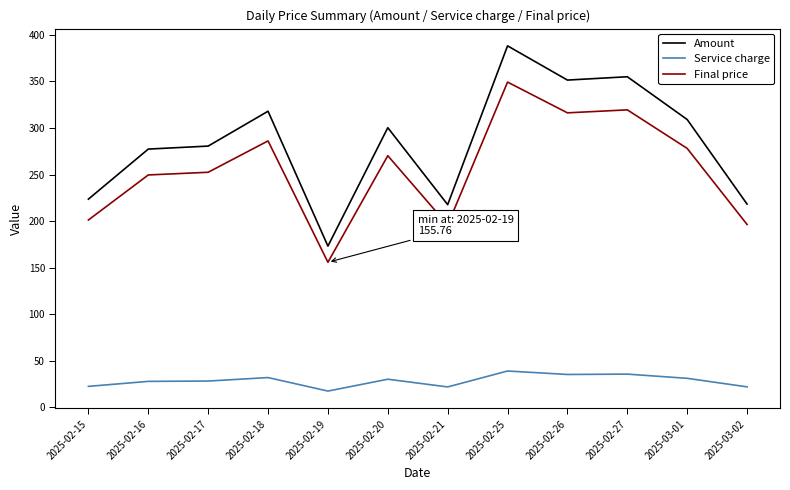

True or false: Service charge has more than 2 interior local peaks.

True